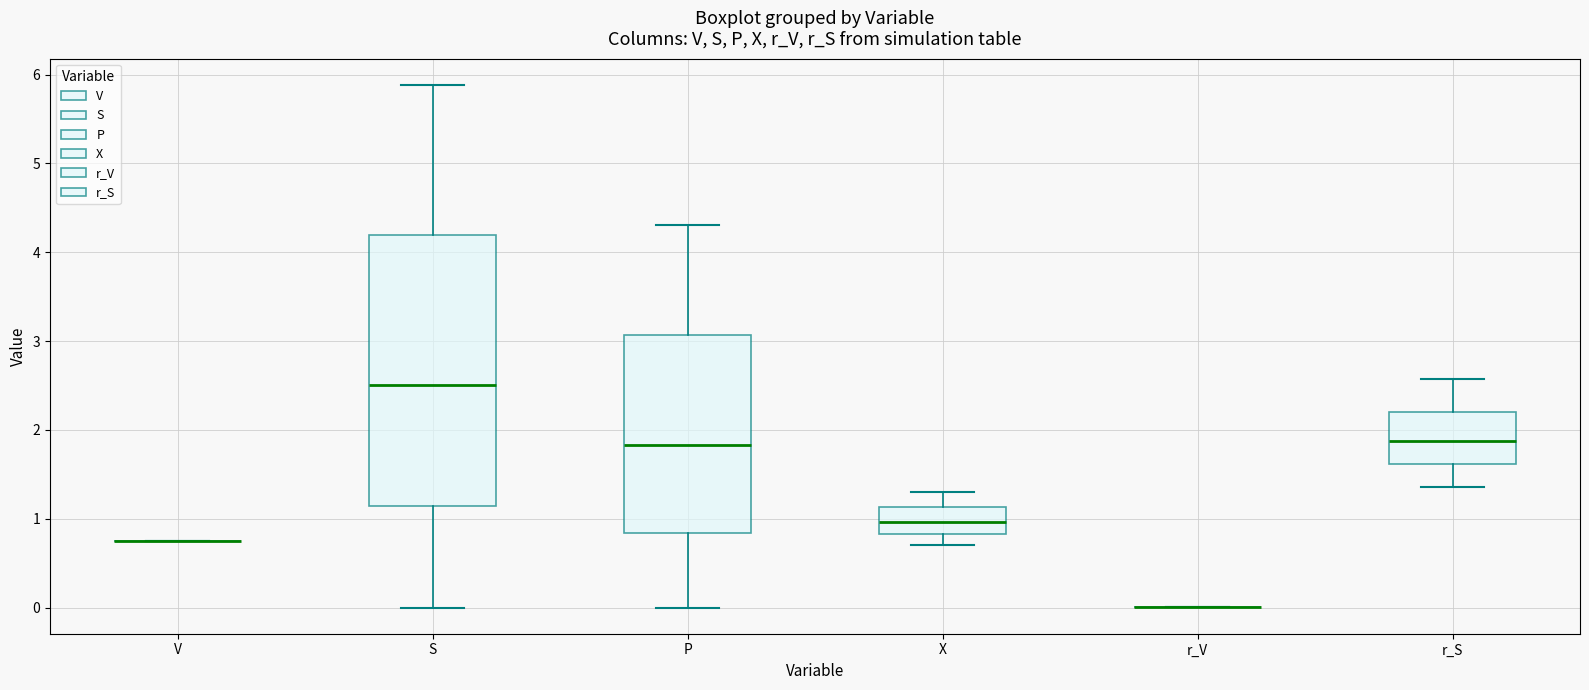

Reading left to right, transcribe this box plot: for each box, give where its median line is, the range the box spans, and where its two whiskers end, as read against the y-axis. The values are not printed on the chart, so give them approximately, as read against the axis.

V: box collapsed to a line at 0.8, whiskers 0.8 to 0.8
S: median 2.5, box 1.1 to 4.2, whiskers 0.0 to 5.9
P: median 1.8, box 0.8 to 3.1, whiskers 0.0 to 4.3
X: median 1.0, box 0.8 to 1.1, whiskers 0.7 to 1.3
r_V: box collapsed to a line at 0.0, whiskers 0.0 to 0.0
r_S: median 1.9, box 1.6 to 2.2, whiskers 1.4 to 2.6